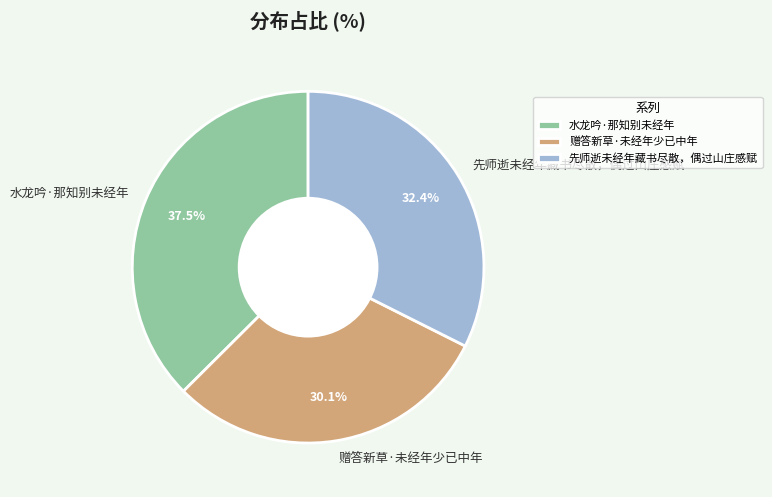

To the nearest percent, what is the difference between the 赠答新草·未经年少已中年 and 先师逝未经年藏书尽散，偶过山庄感赋 slice percentages?

2%